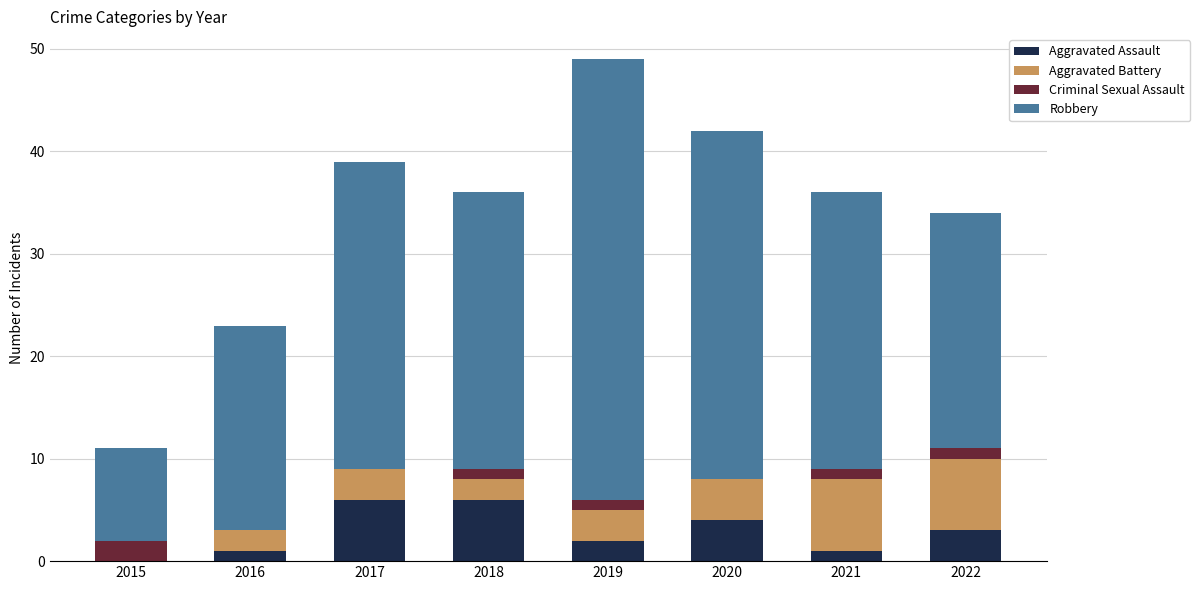

What is the sum of all Aggravated Assault values?

23